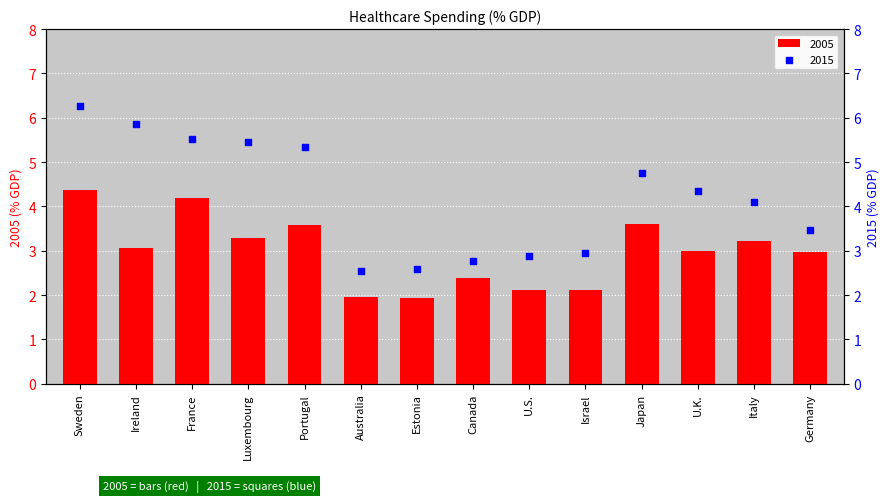

Which series has the largest total across all categories?

2015